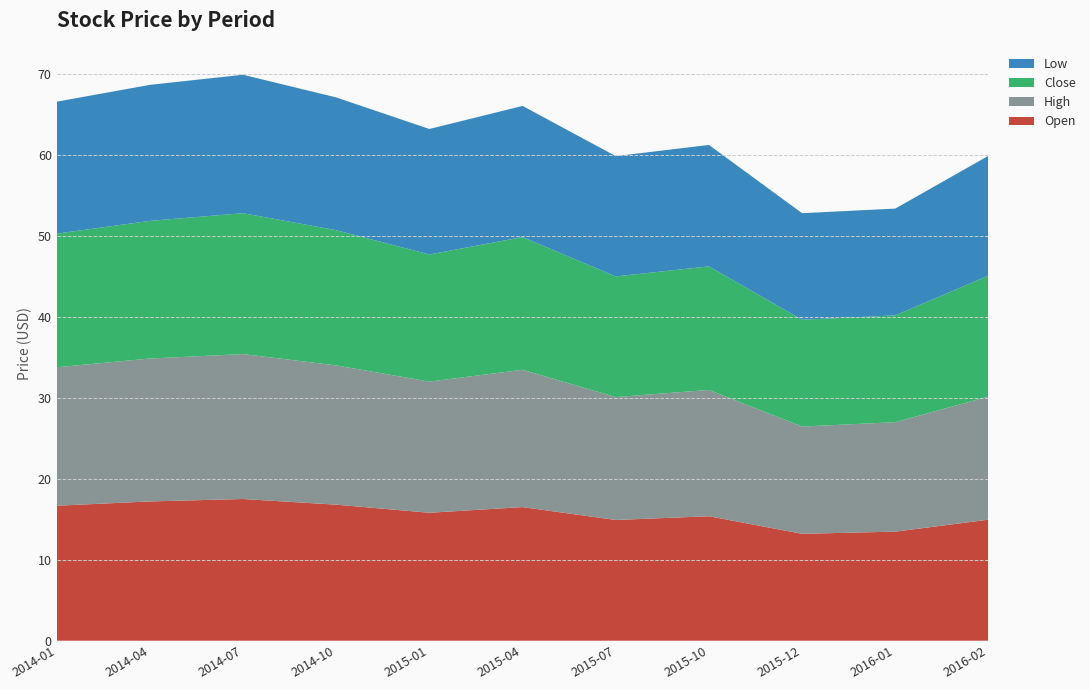

Reading left to right, list all the values displayed in this chart.

Open: 16.7	17.2	17.5	16.8	15.8	16.5	14.9	15.4	13.2	13.5	14.9
High: 17.1	17.6	17.9	17.2	16.2	17.0	15.2	15.6	13.2	13.5	15.2
Close: 16.5	17.0	17.4	16.7	15.7	16.4	14.9	15.3	13.2	13.2	14.9
Low: 16.3	16.8	17.1	16.4	15.5	16.2	14.9	15.0	13.2	13.2	14.8